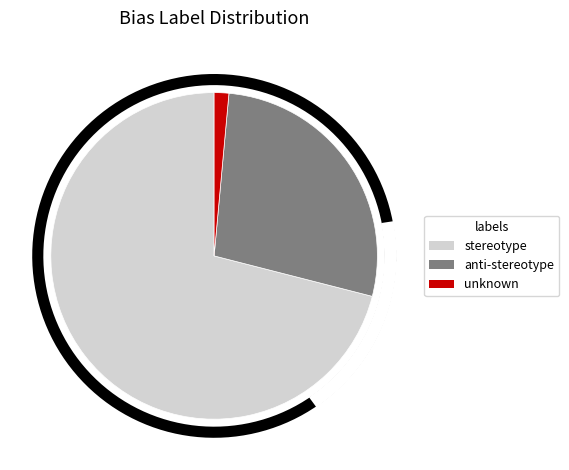

To the nearest percent, what percentage of the pie is unknown?

1%